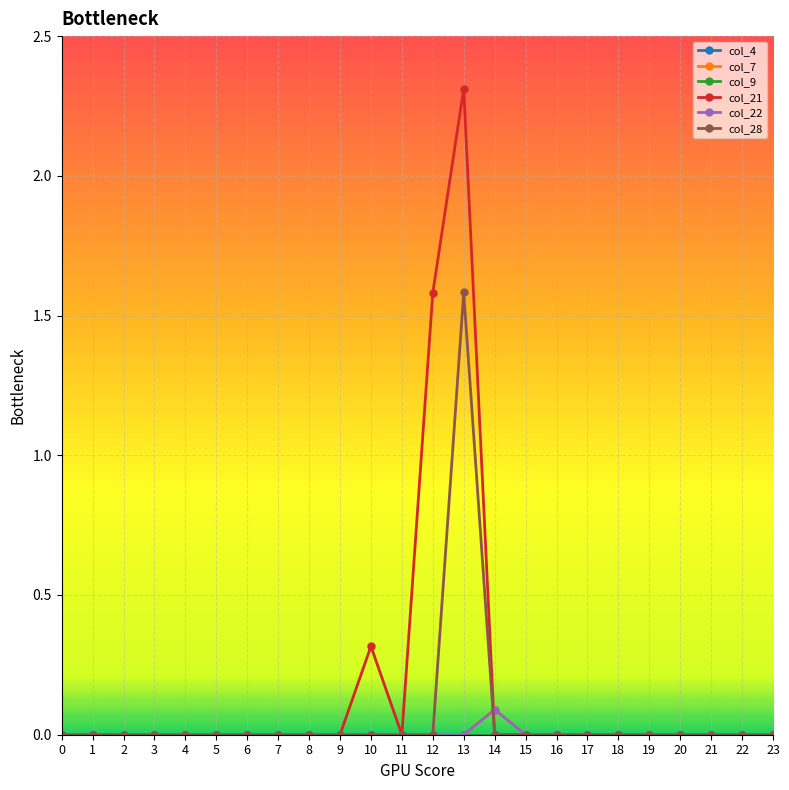

True or false: col_21 has a value of 0.3 at 10.

True